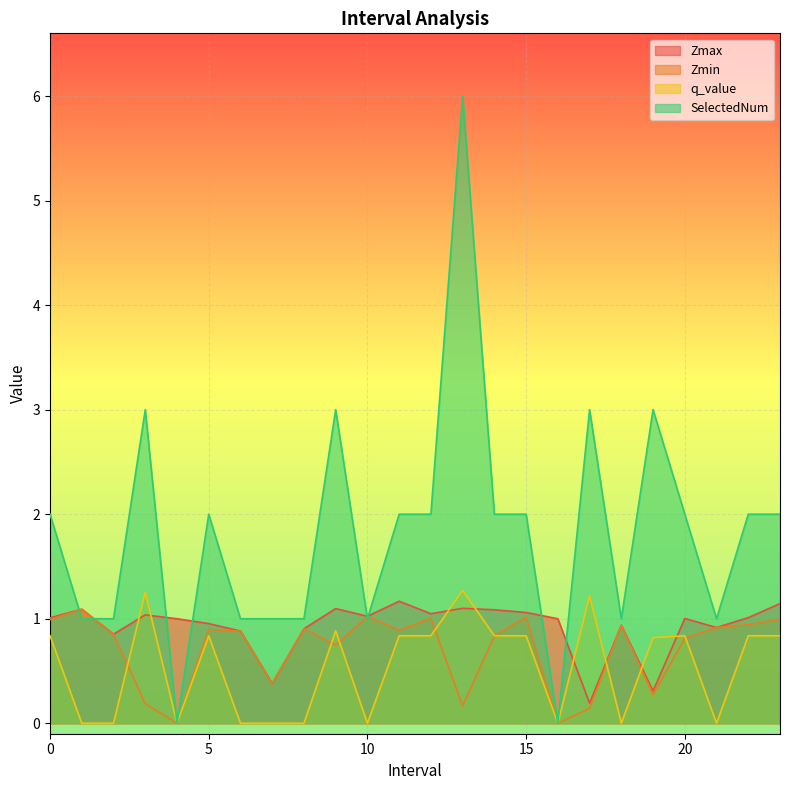

What are all the series names shown in the legend?

Zmax, Zmin, q_value, SelectedNum